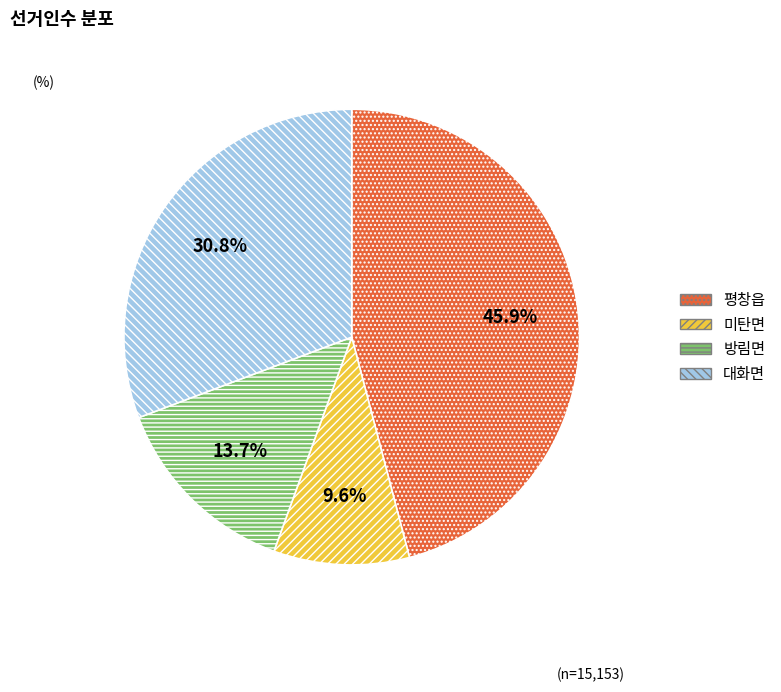

Which category has the smallest portion of the pie?

미탄면